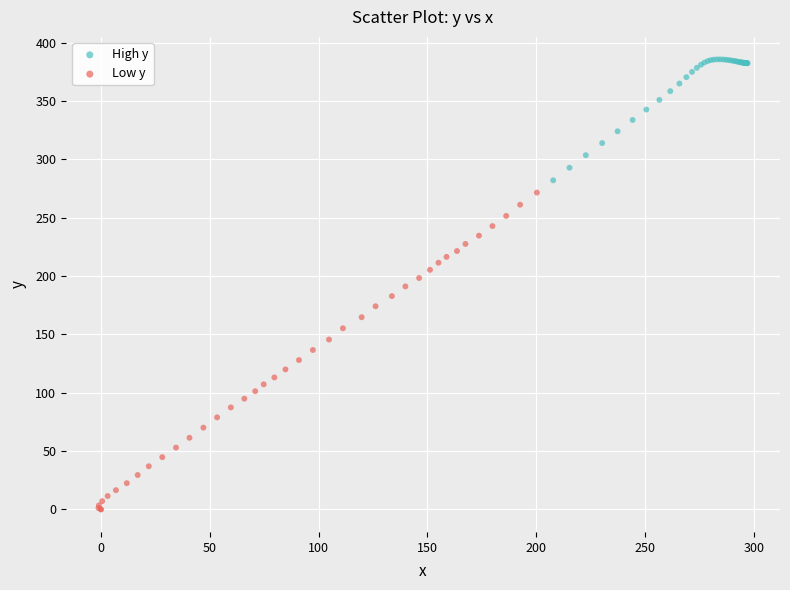

What are all the series names shown in the legend?

High y, Low y